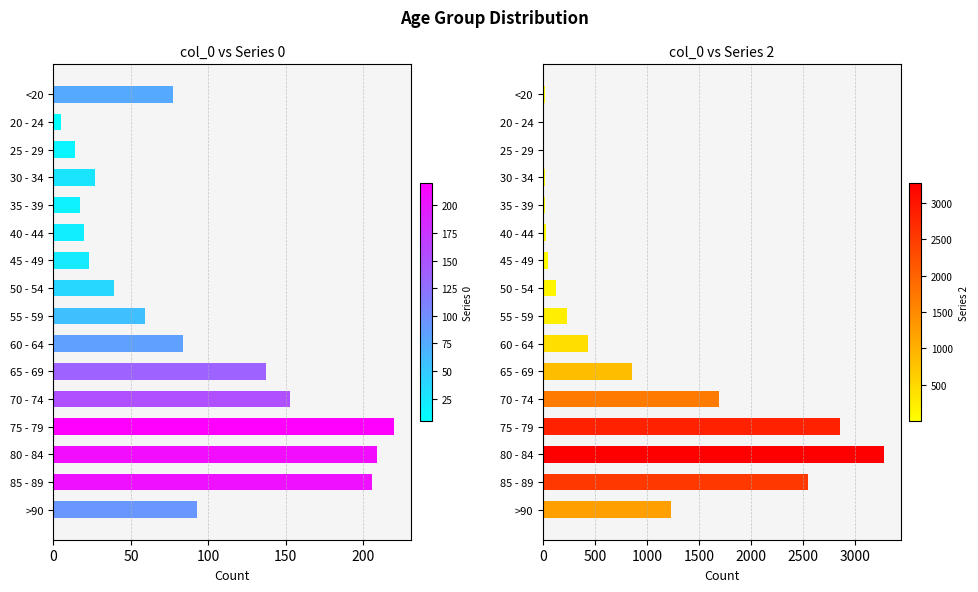

The value of 2 at 25 - 29 is 3. True or false?

True